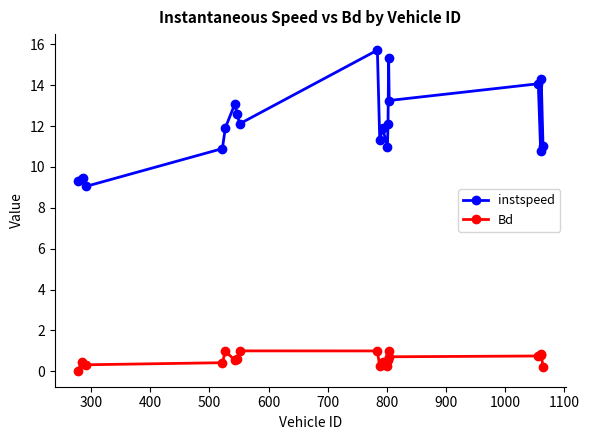

Which series has the largest range (max minus min)?

instspeed